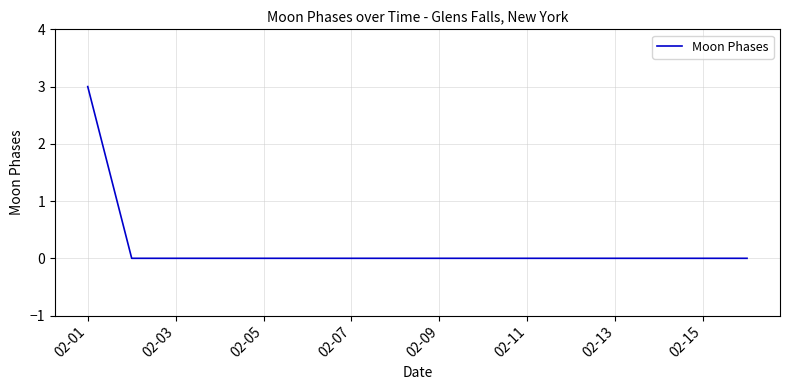

What is the difference between the maximum and minimum values?

3